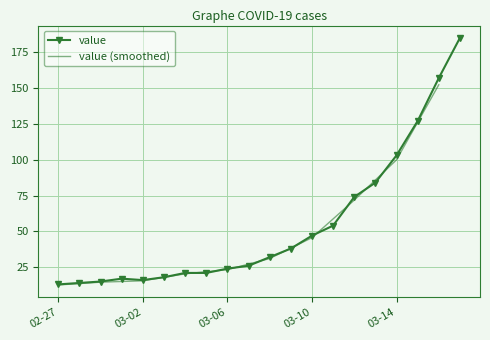

True or false: there are more than 2 points higher than both neighbors.

False